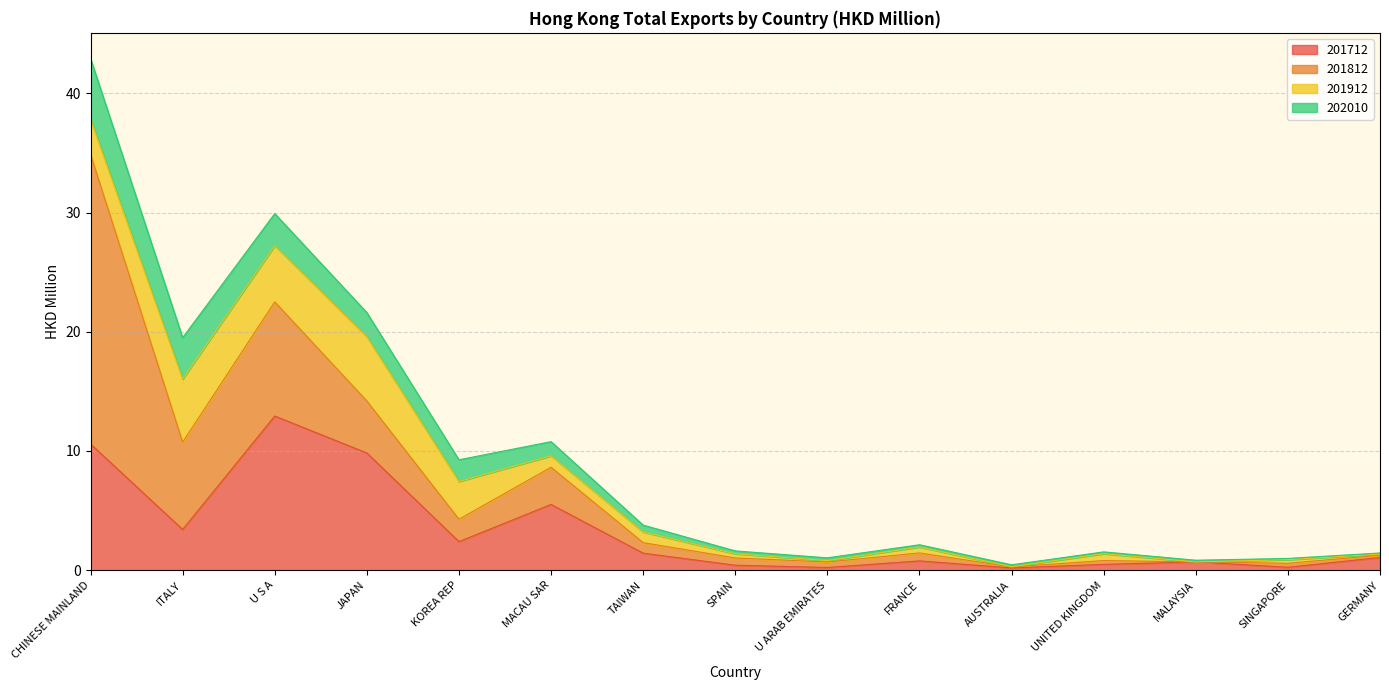

At U ARAB EMIRATES, list the series in order from largest to smallest.

201812, 202010, 201712, 201912